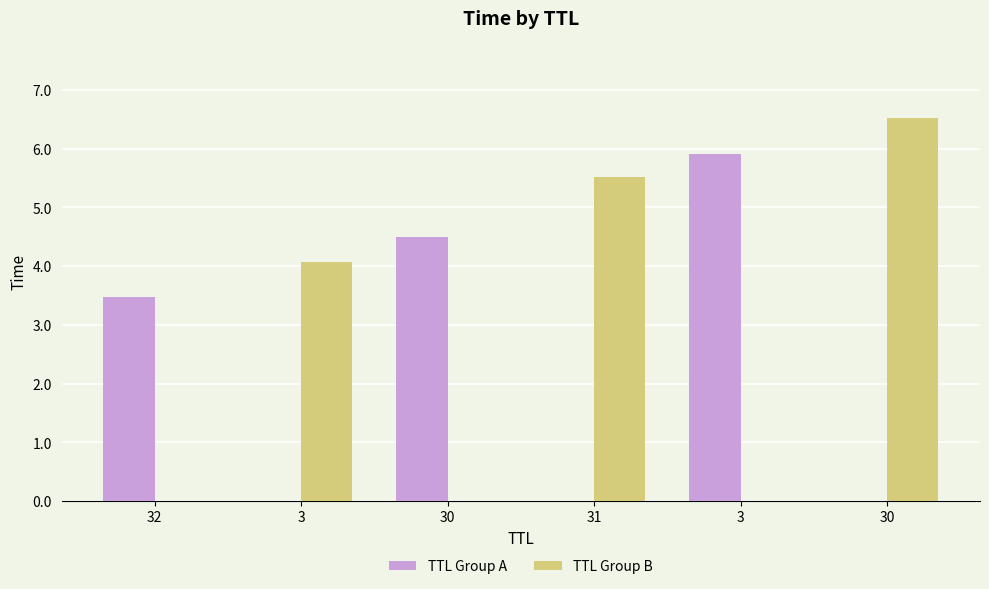

Which has a higher value, 3 or 32?

3